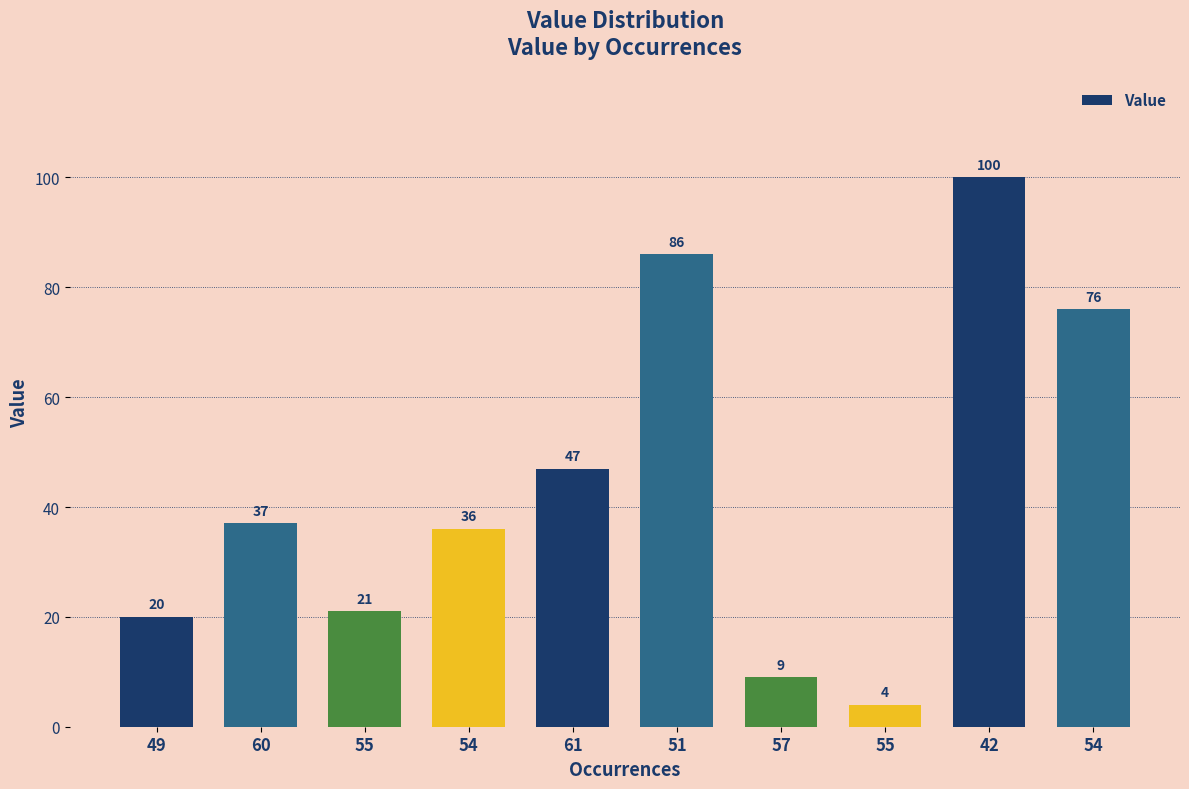

What value does the data have at 54, to the nearest 10?

80